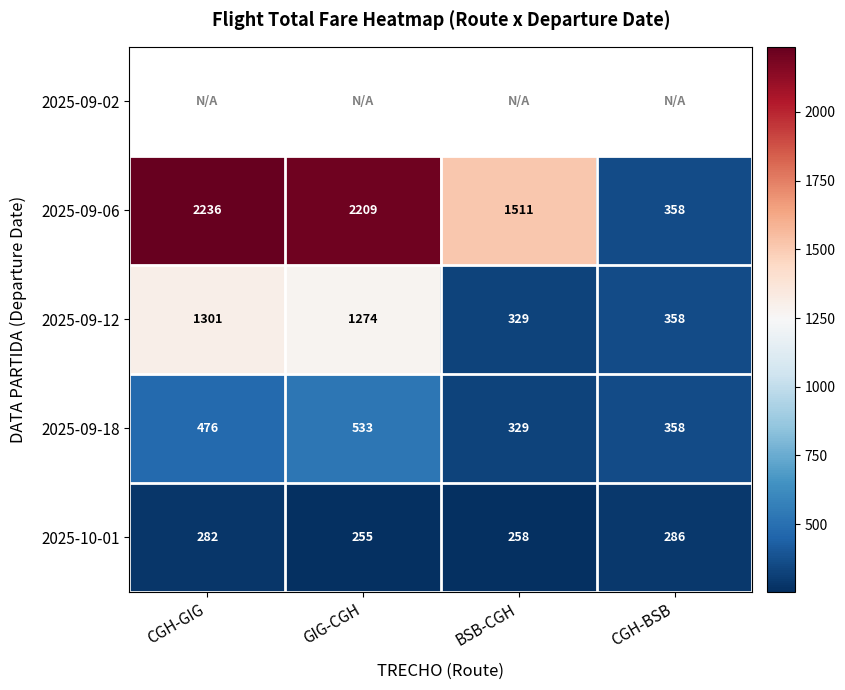

How many series are shown in this chart?

5